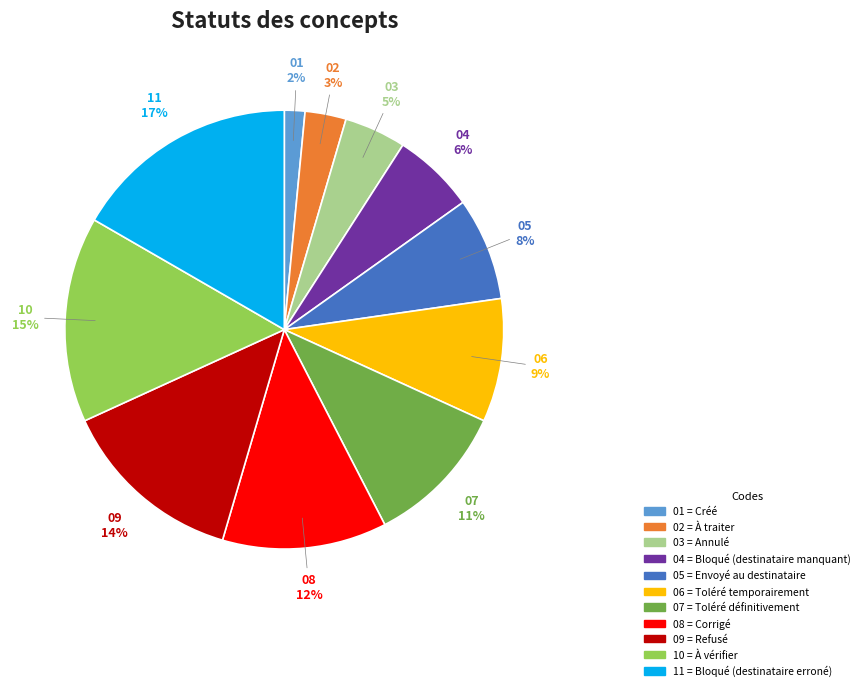

Is there any slice that represents more than half of the pie?

No